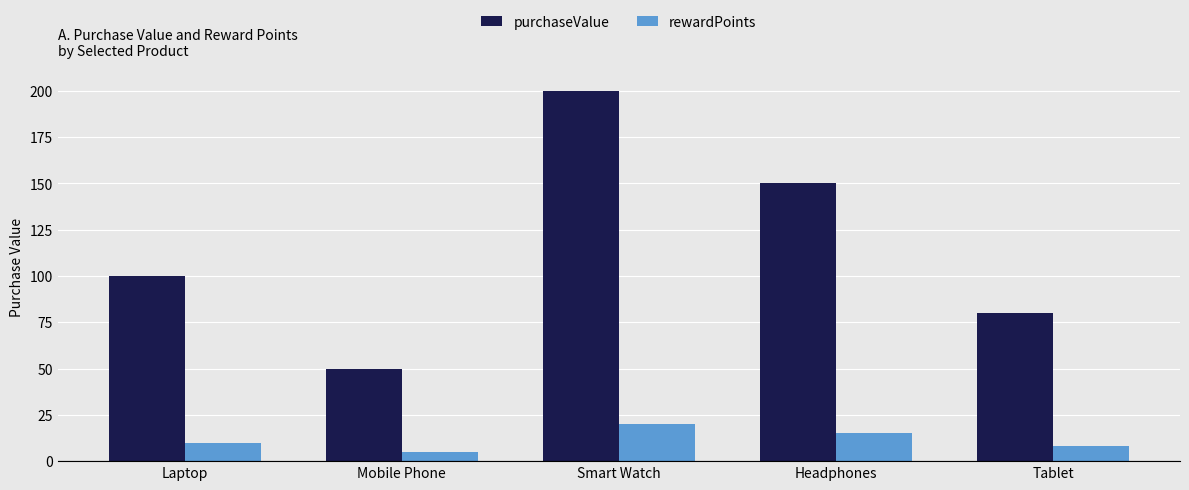

What is the difference between the purchaseValue values at Mobile Phone and Tablet?

30